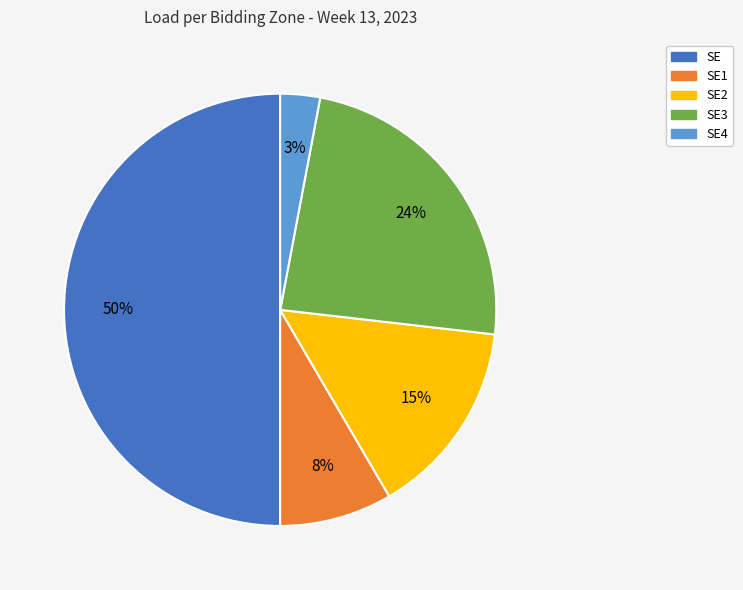

Which slice is the largest?

SE